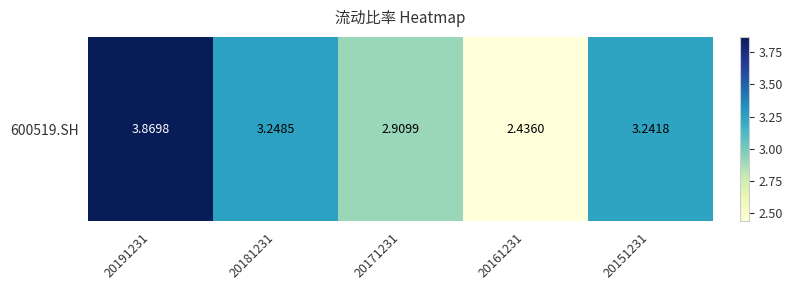

List the labels in order of value, smallest first.

20161231, 20171231, 20151231, 20181231, 20191231